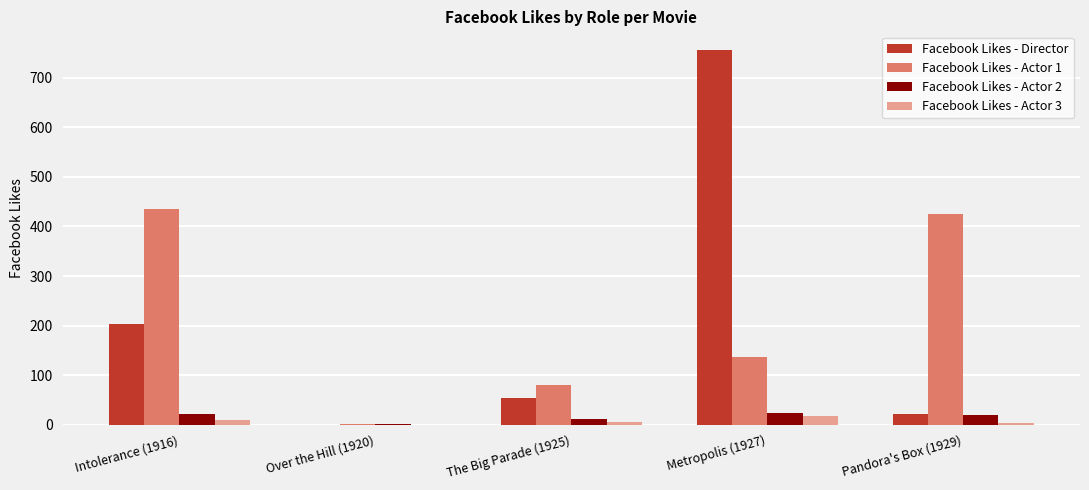

Is the value of Facebook Likes - Director at Intolerance (1916) greater than the value of Facebook Likes - Actor 2 at The Big Parade (1925)?

Yes